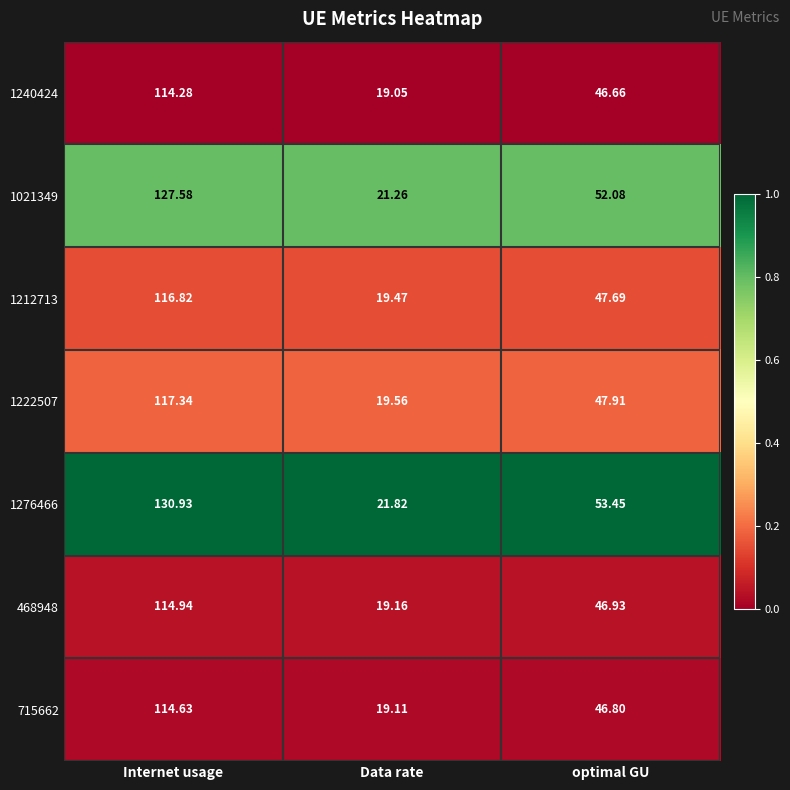

Between Data rate and optimal GU, which series saw the biggest shift?

1276466